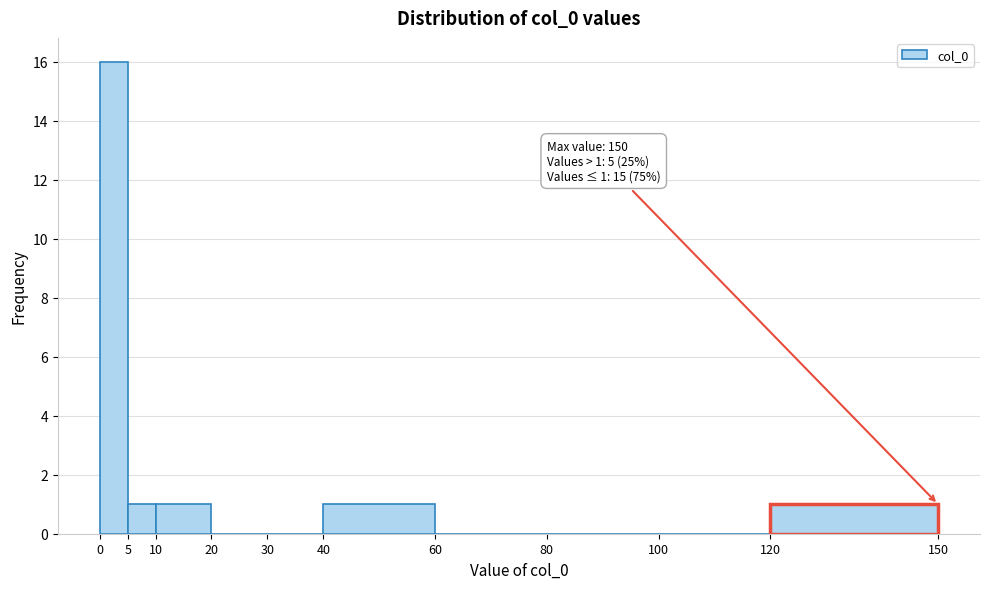

Over which range of the x-axis is the bar tallest?

0 to 5